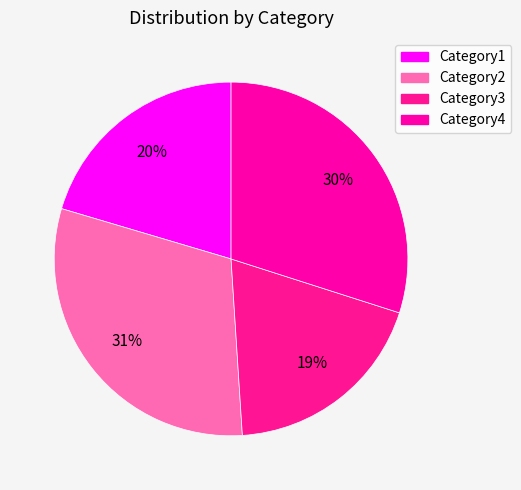

Is it true that Category4 is 30% of the pie?

True